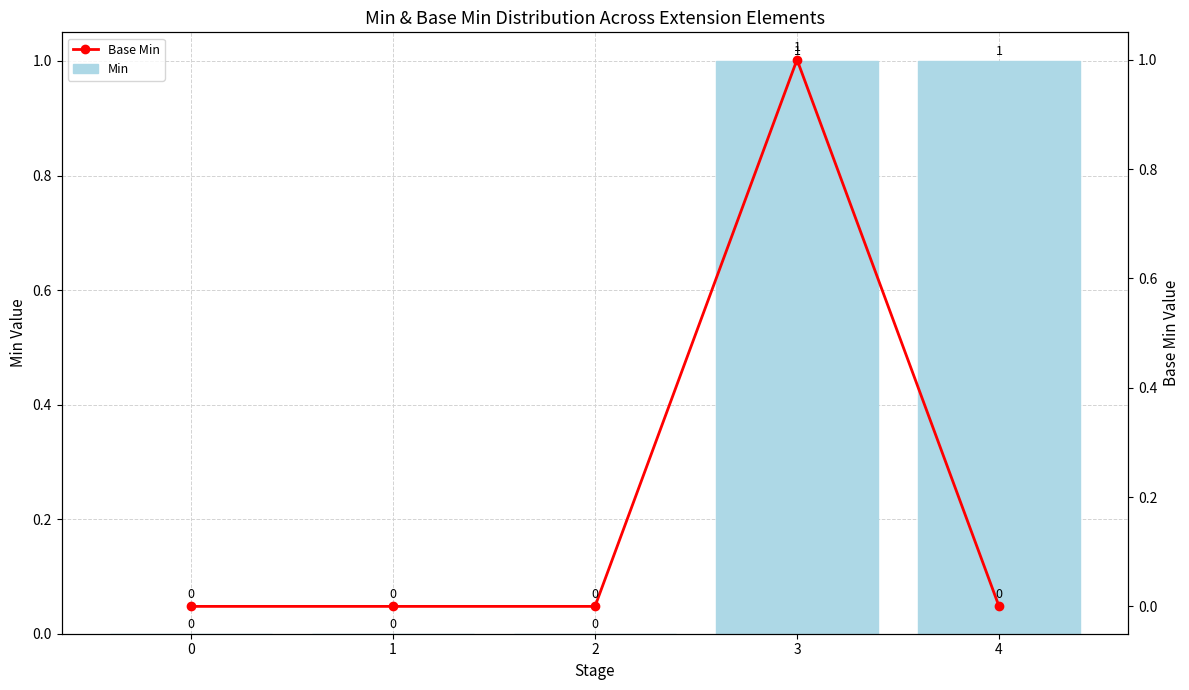

Reading left to right, transcribe all the data shown in this chart.

Min: 0	0	0	1	1
Base Min: 0	0	0	1	0